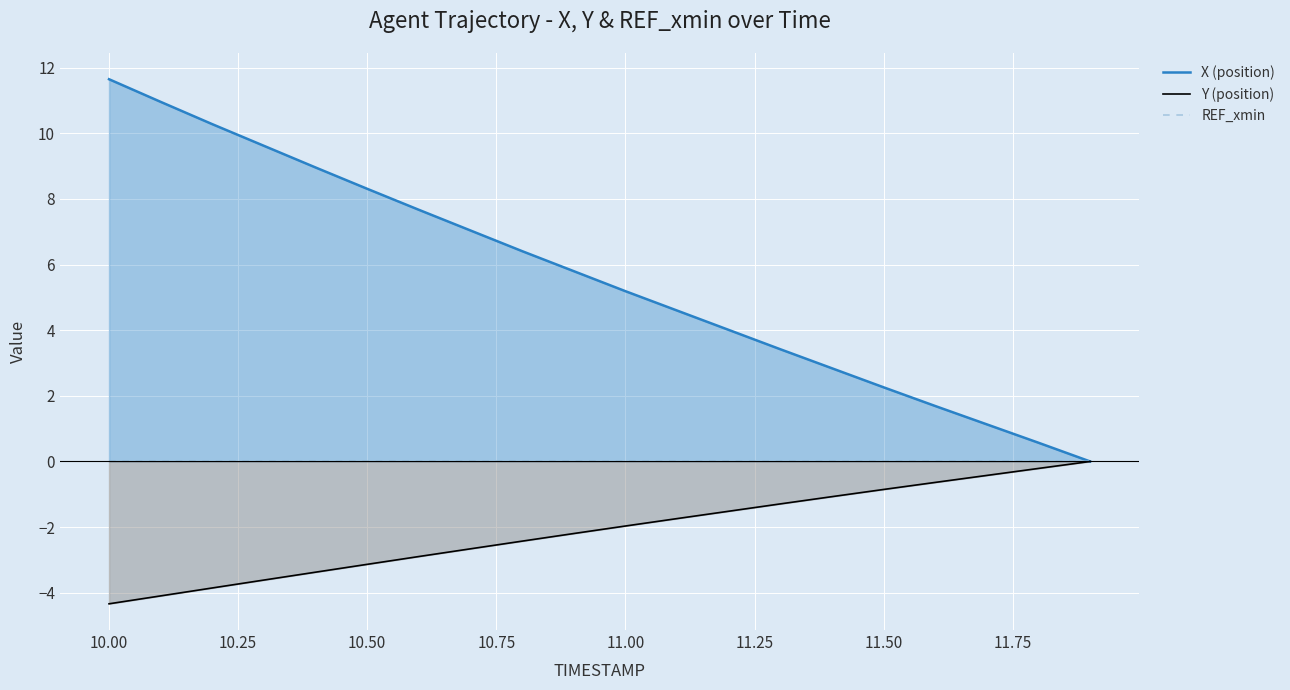

Reading left to right, list all the values displayed in this chart.

X (position): 11.7	11.0	10.3	9.6	9.0	8.3	7.7	7.0	6.4	5.8	5.2	4.6	4.0	3.4	2.8	2.3	1.7	1.1	0.6	0.0
Y (position): -4.3	-4.1	-3.9	-3.6	-3.4	-3.1	-2.9	-2.7	-2.4	-2.2	-2.0	-1.7	-1.5	-1.3	-1.1	-0.9	-0.6	-0.4	-0.2	-0.0
REF_xmin: -0.0	-0.0	-0.0	-0.0	-0.0	-0.0	-0.0	-0.0	-0.0	-0.0	-0.0	-0.0	-0.0	-0.0	-0.0	-0.0	-0.0	-0.0	-0.0	-0.0